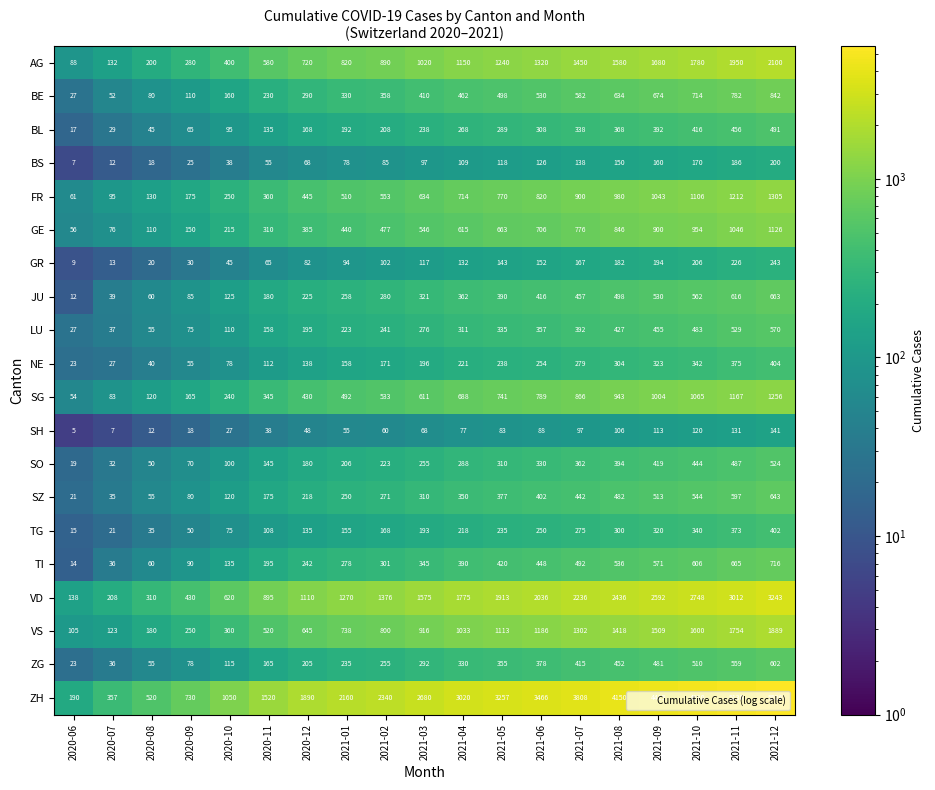

At 2021-10, list the series in order from smallest to largest.

SH, BS, GR, TG, NE, BL, SO, LU, ZG, SZ, JU, TI, BE, GE, SG, FR, VS, AG, VD, ZH